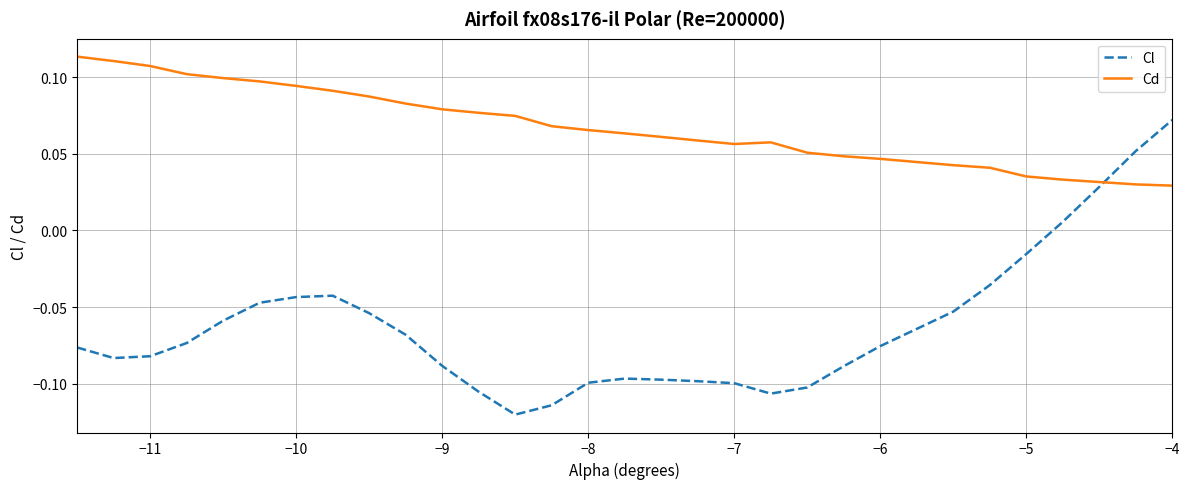

How many lines are shown in the chart?

2